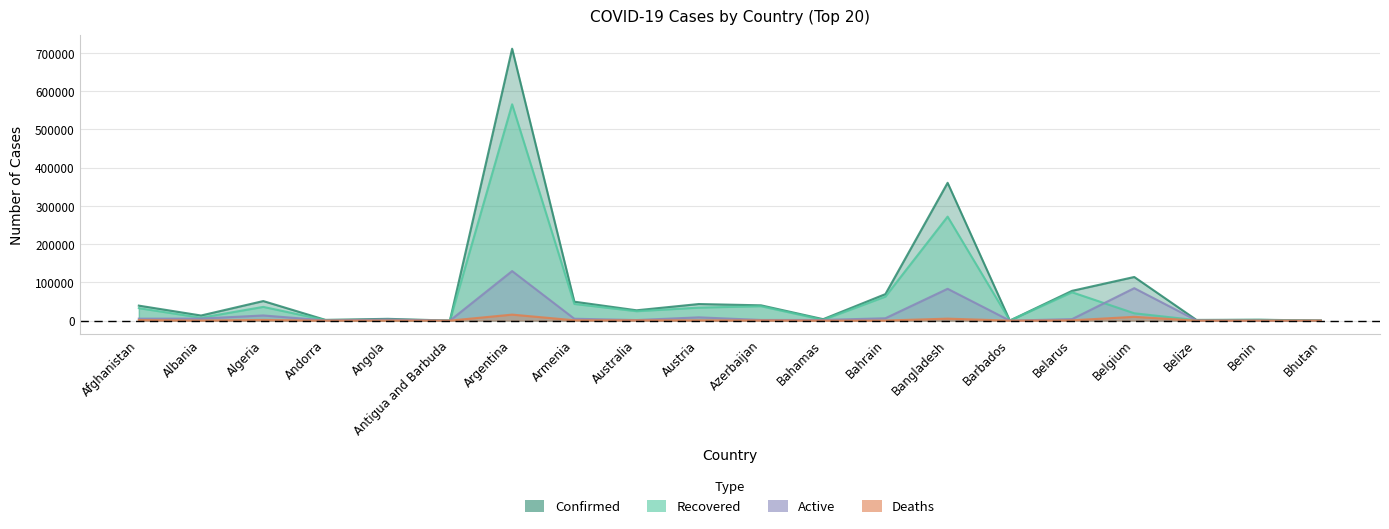

Where is Confirmed nearest to the value 355713?

Bangladesh